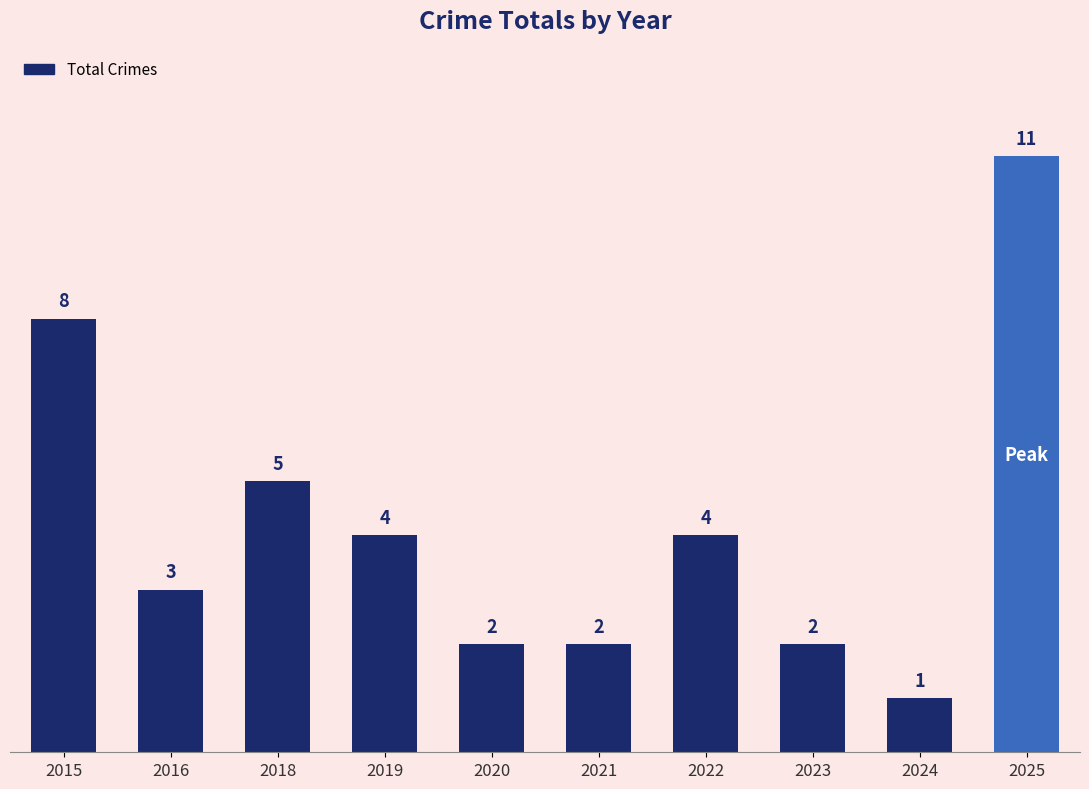

Reading right to left, list all the values displayed in this chart.

2025=11	2024=1	2023=2	2022=4	2021=2	2020=2	2019=4	2018=5	2016=3	2015=8